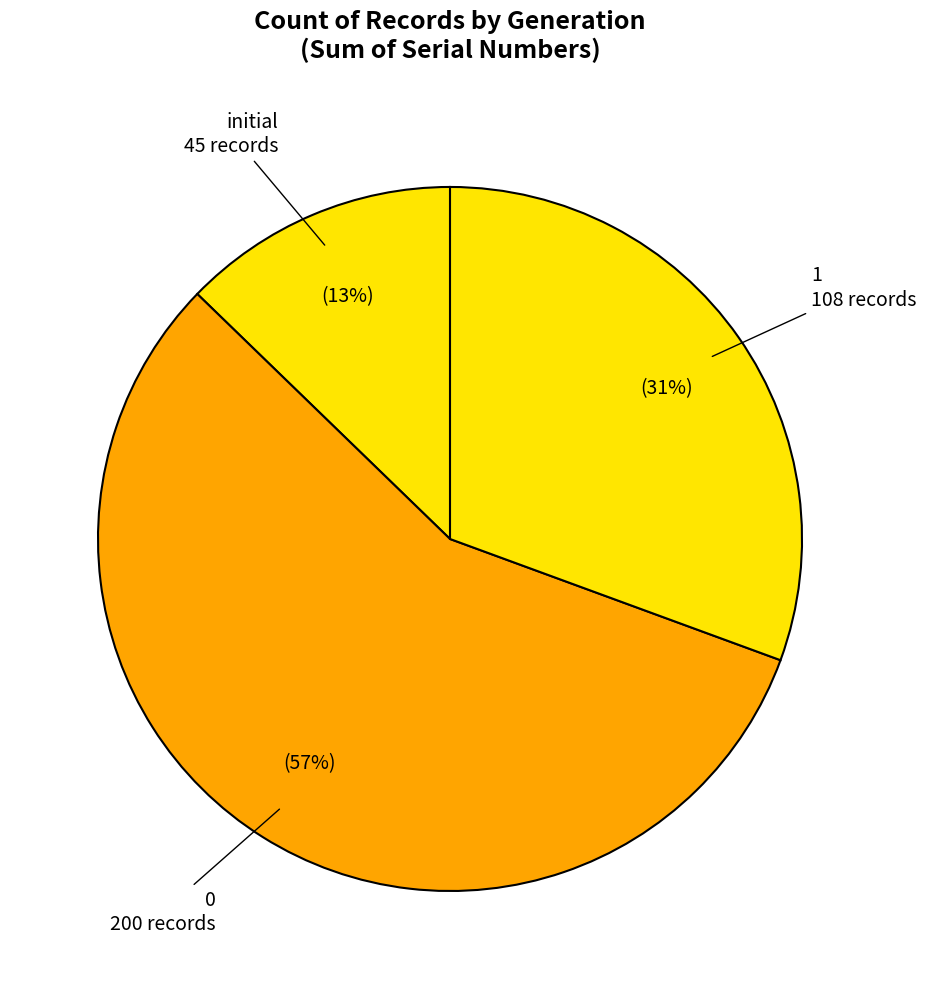

Which slice is the largest?

0